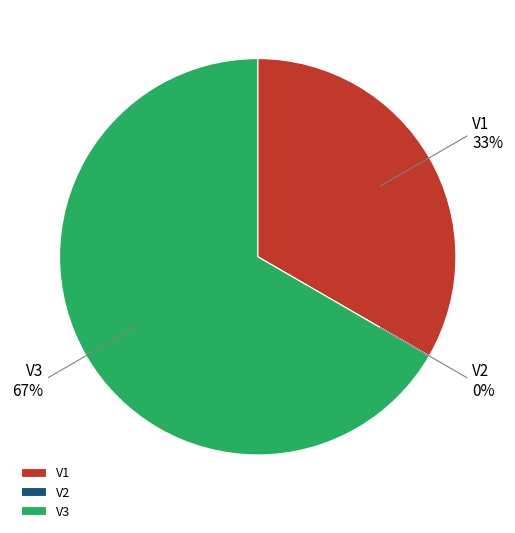

Which slice is the largest?

V3